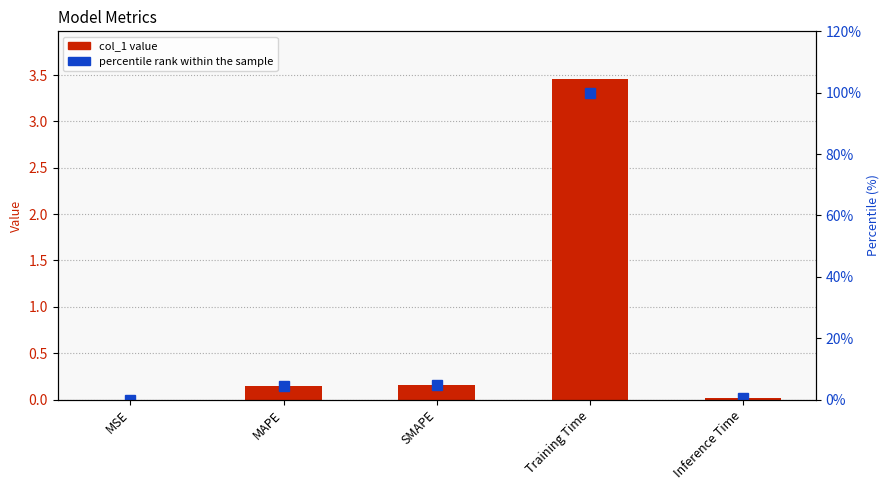

Which series has the widest spread of values?

percentile rank within the sample